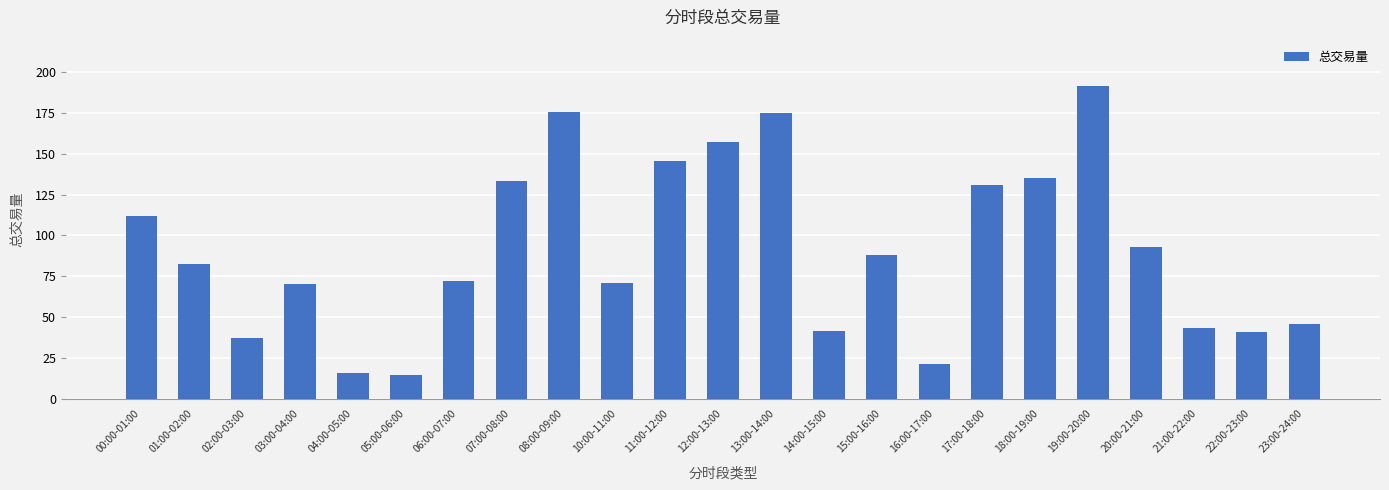

What is the sum of the values at 13:00-14:00 and 14:00-15:00?

216.9